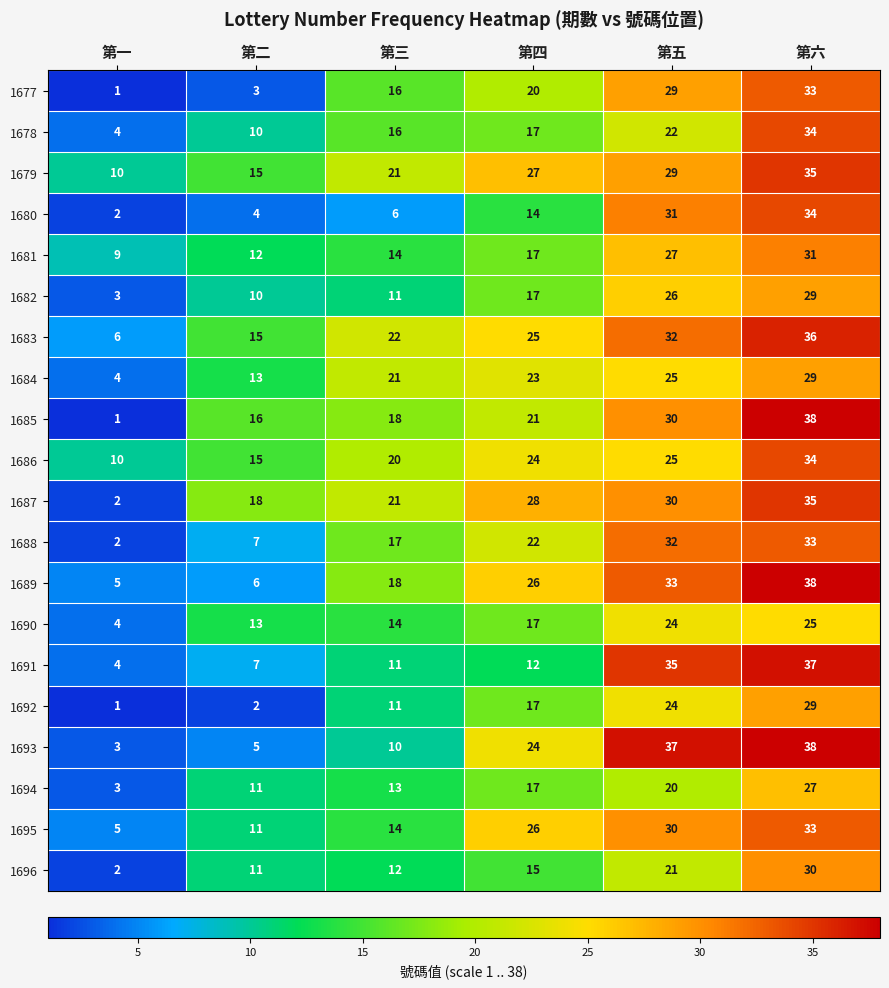

How many categories are shown in the chart?

6